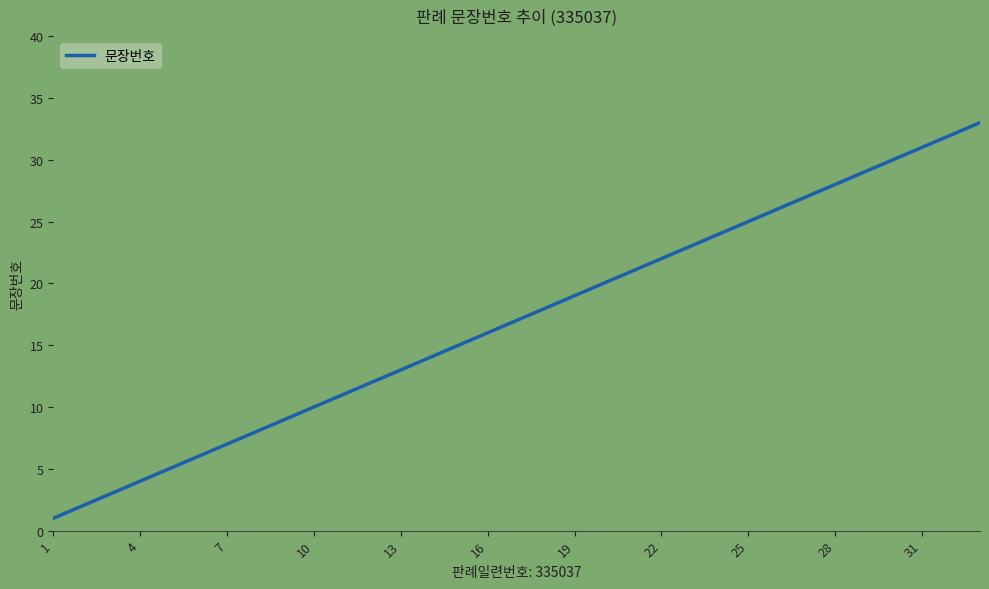

What is the maximum value shown in the chart?

33